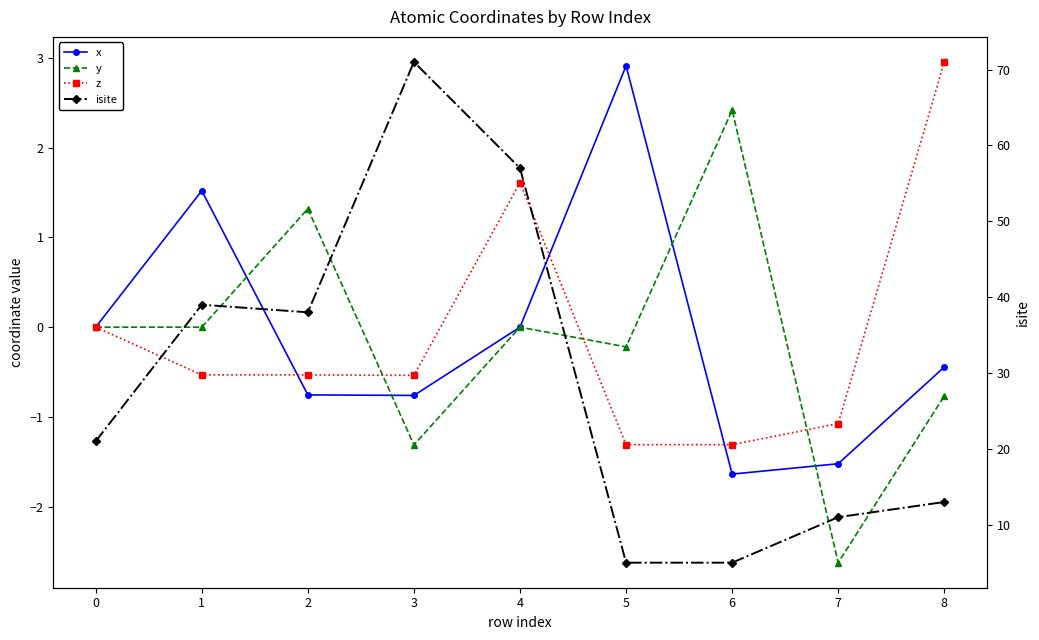

At how many categories does at least one series exceed 25?

4